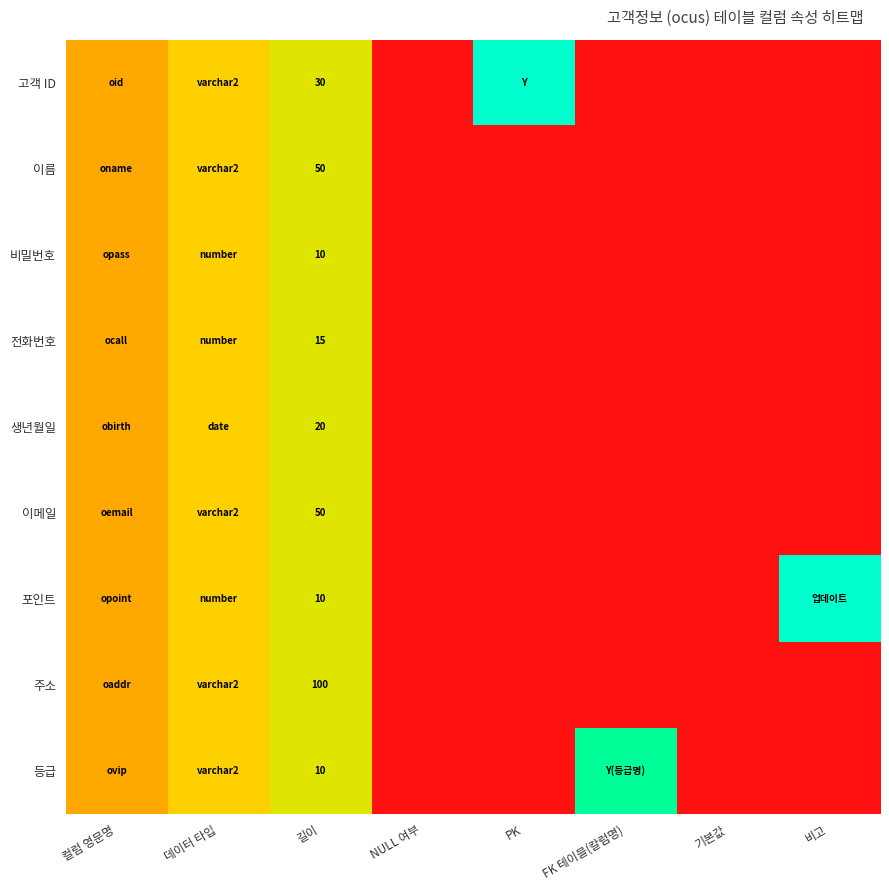

What is the total value across all series at PK?

1.0